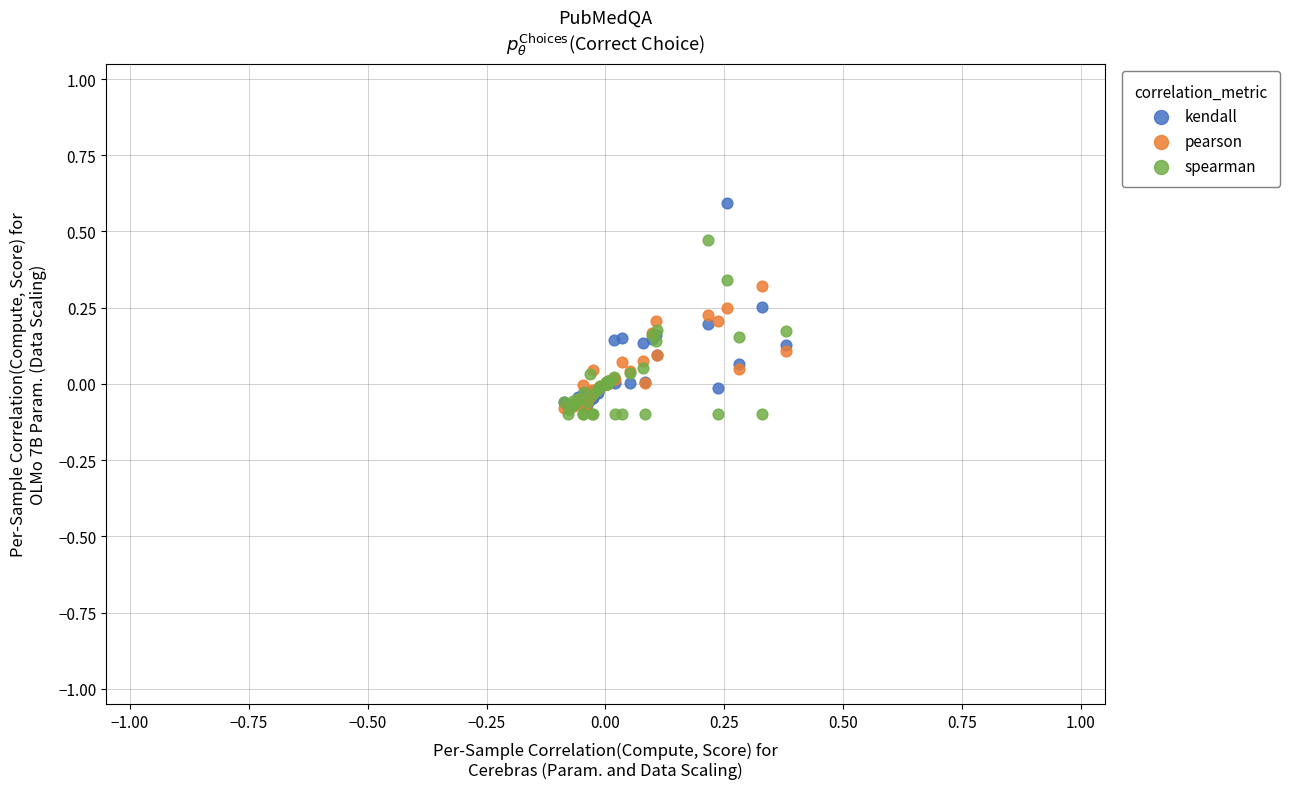

What are all the series names shown in the legend?

kendall, pearson, spearman